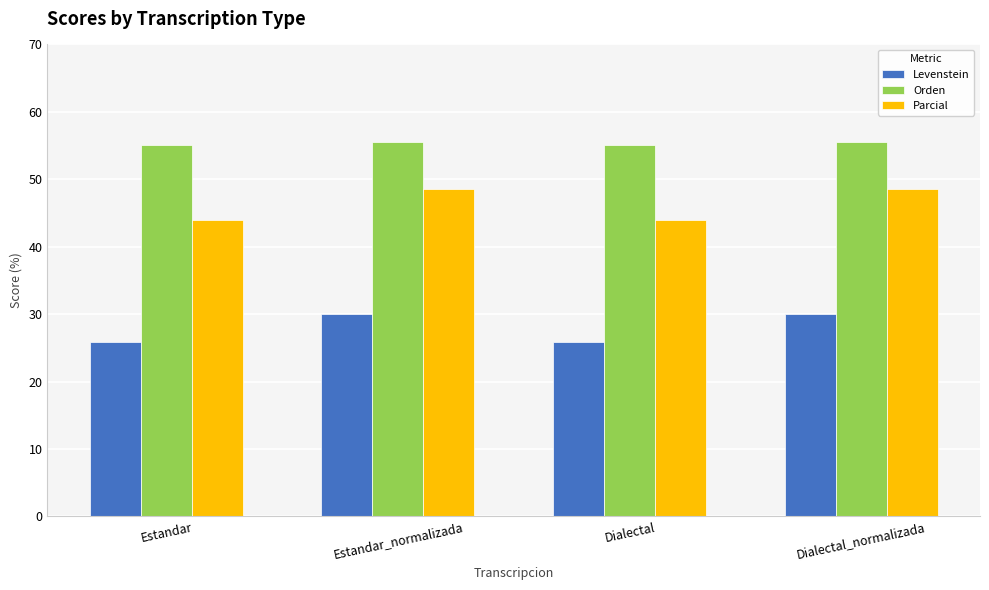

What is the sum of all Parcial values?

185.1